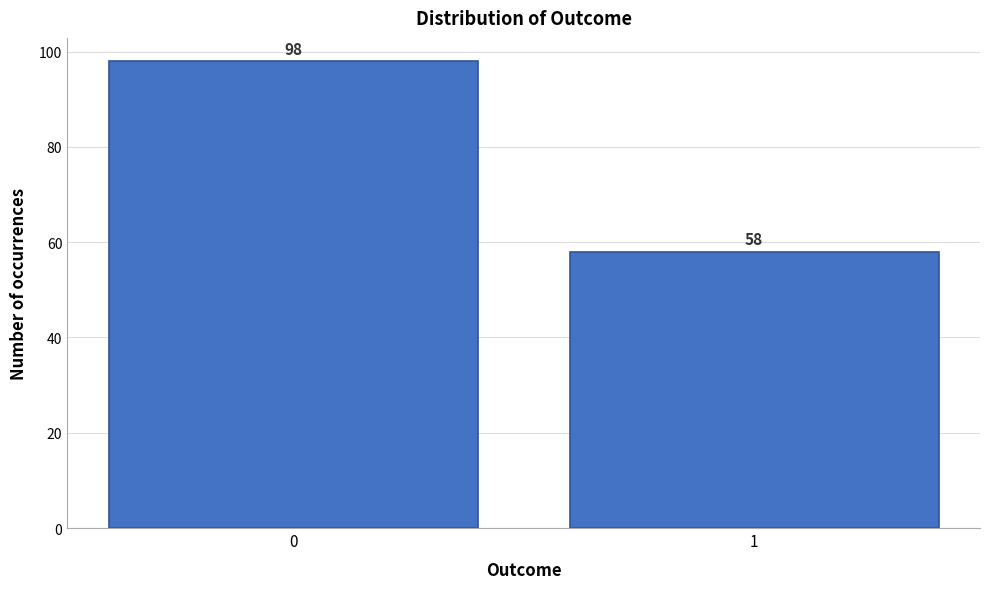

Reading left to right, list all the values displayed in this chart.

98	58